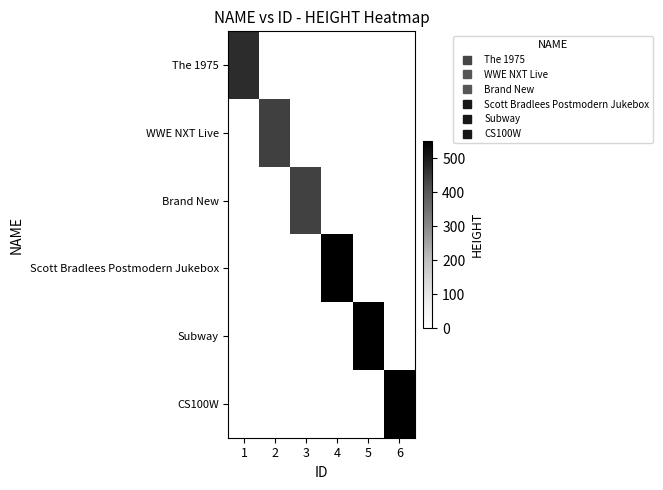

How many data points does each series have?

6